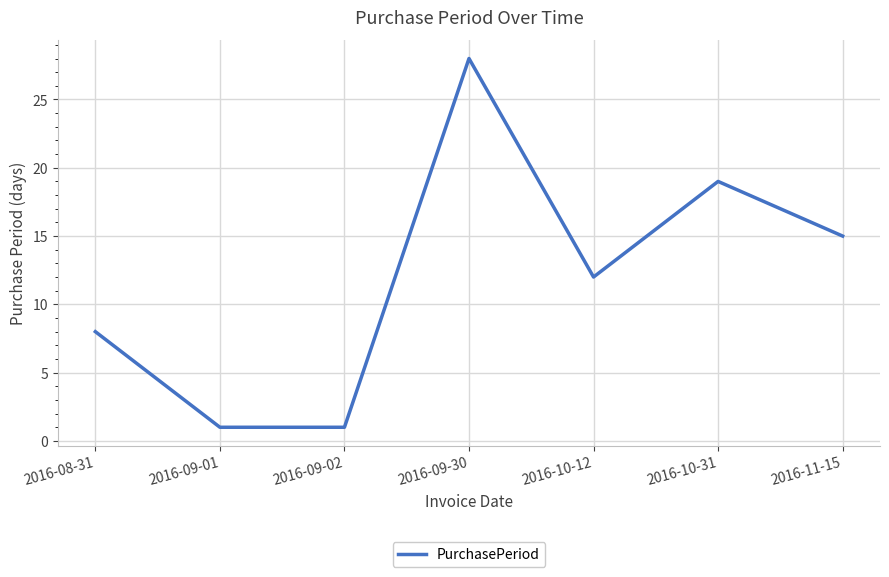

At which category does the data reach its first local peak?

2016-09-30